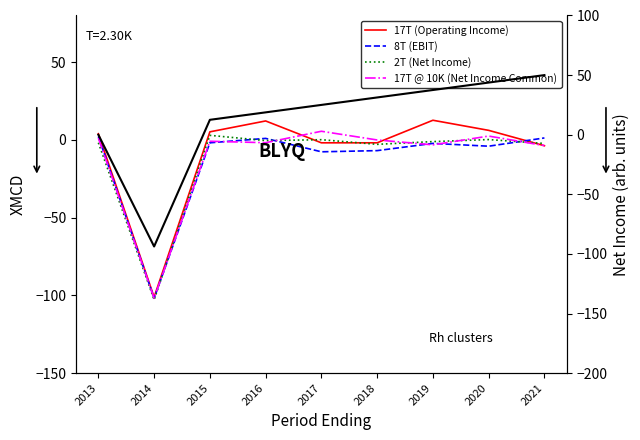

What is the sum of all XANES values?

125.0